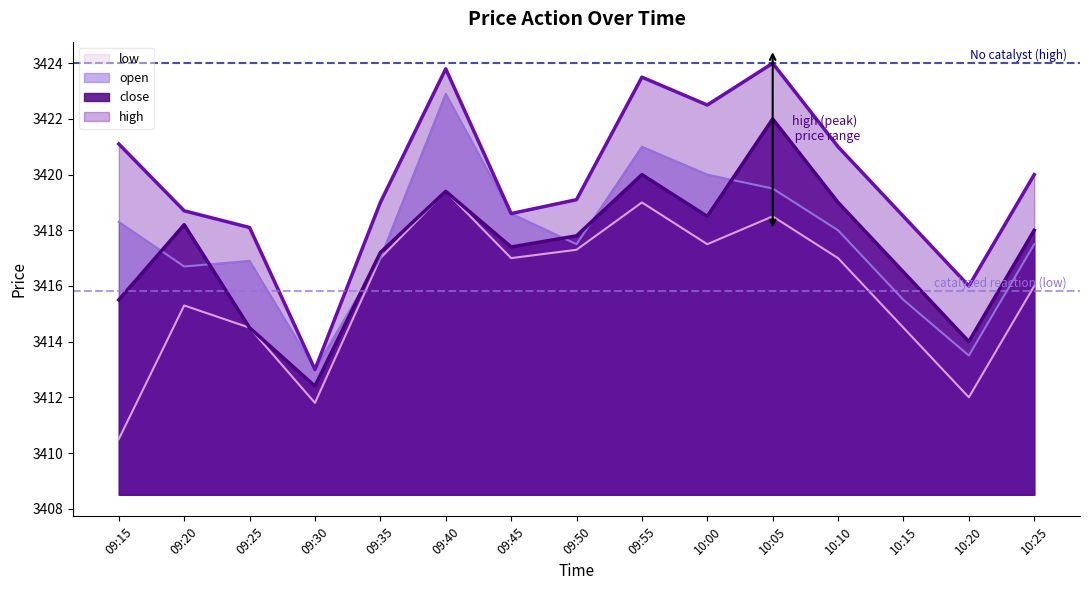

True or false: close has more than 2 points higher than both neighbors.

True